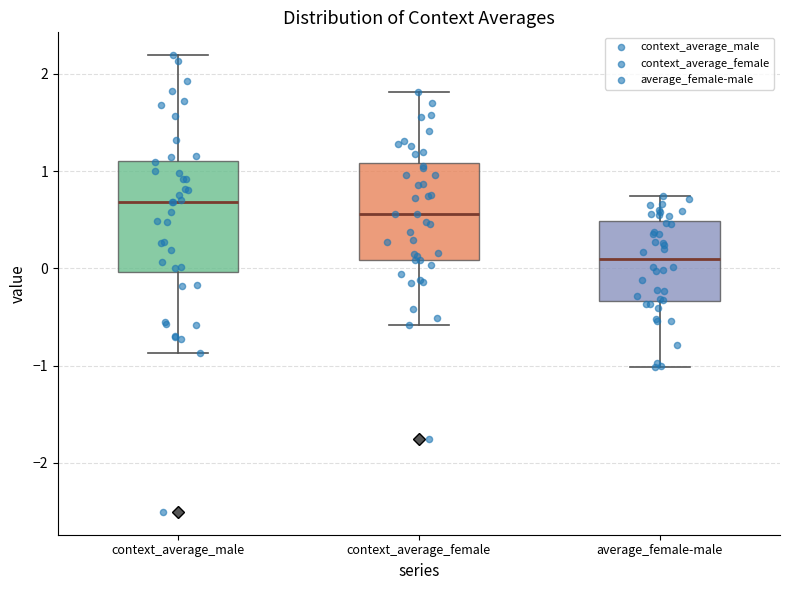

Reading left to right, transcribe this box plot: for each box, give where its median line is, the range the box spans, and where its two whiskers end, as read against the y-axis. The values are not printed on the chart, so give them approximately, as read against the axis.

context_average_male: median 0.7, box 0.0 to 1.1, whiskers -0.9 to 2.2
context_average_female: median 0.6, box 0.1 to 1.1, whiskers -0.6 to 1.8
average_female-male: median 0.1, box -0.3 to 0.5, whiskers -1.0 to 0.7